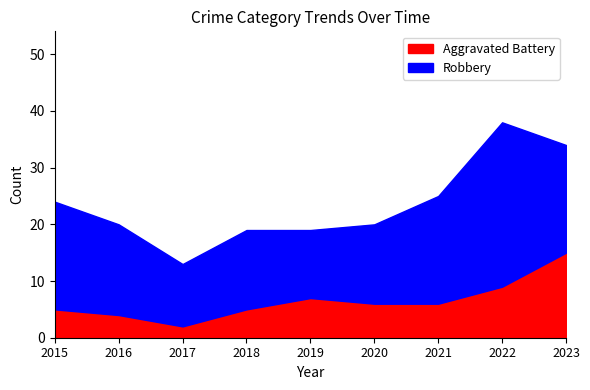

True or false: Robbery has more than 1 interior local peaks.

True